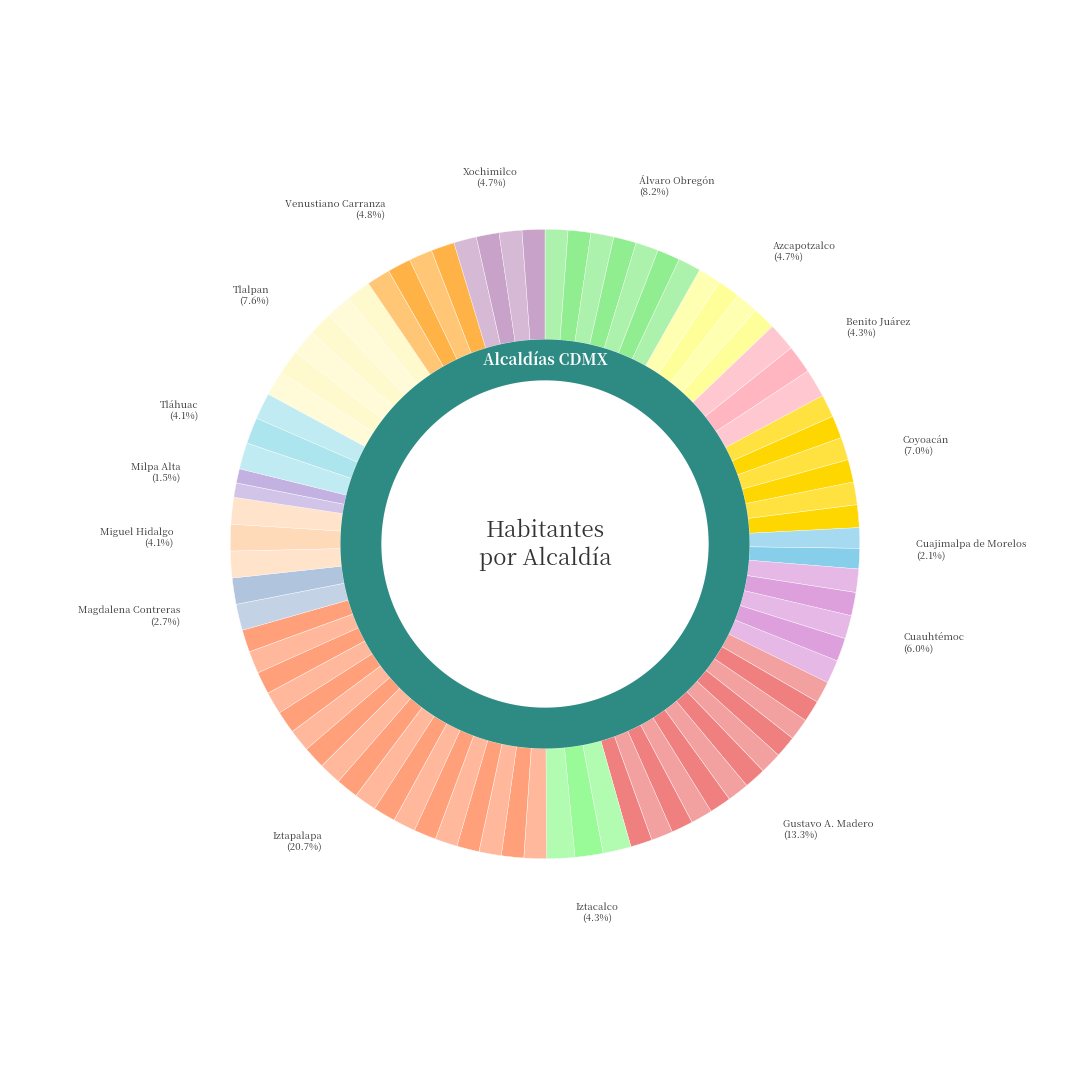

To the nearest percent, what percentage of the pie is Xochimilco?

5%